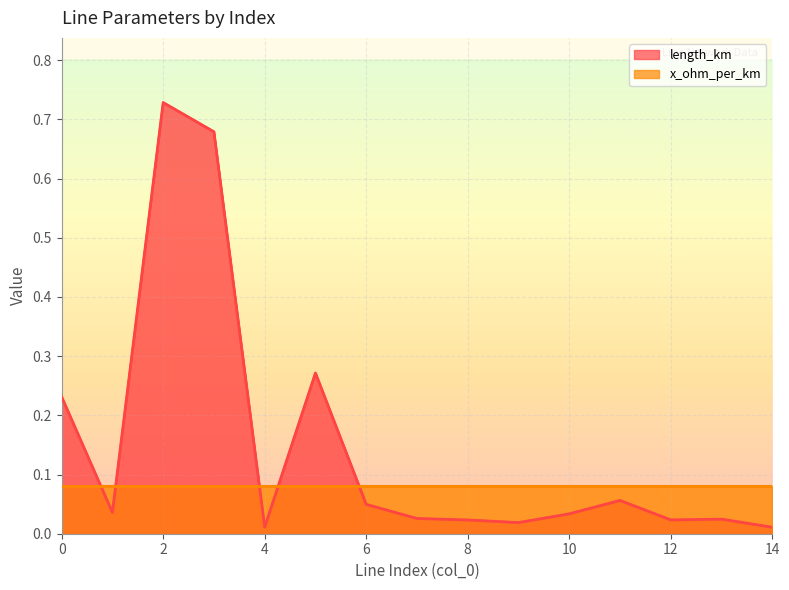

What is the change in value from 0 to 14?

-0.2